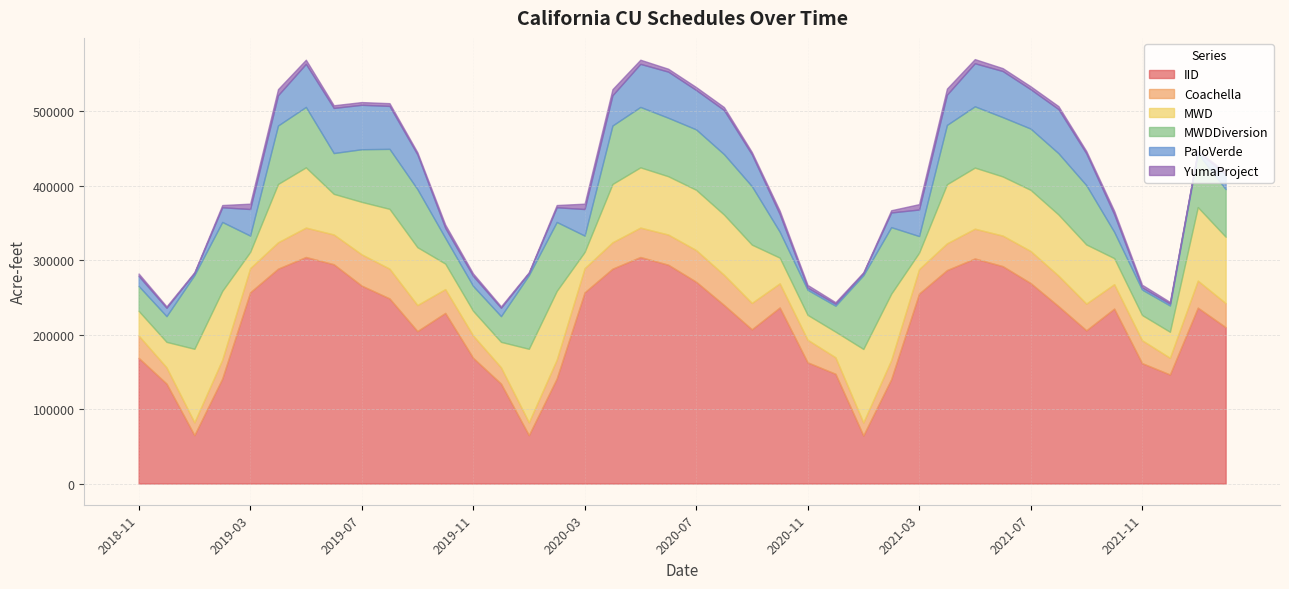

How many lines are shown in the chart?

6